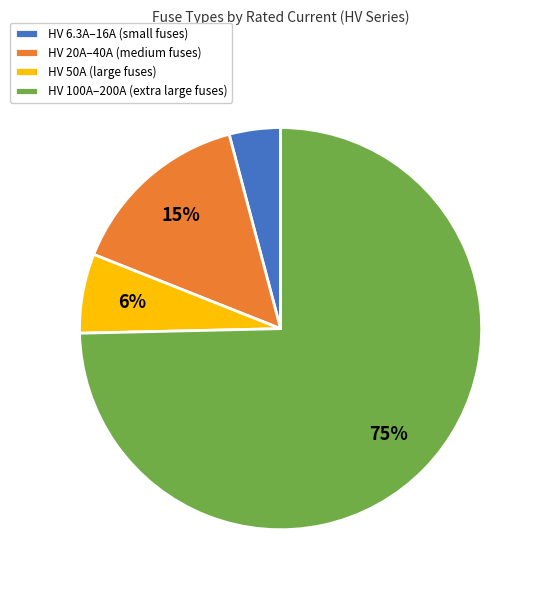

Approximately how many times larger is the value at HV 6.3A–16A (small fuses) compared to HV 20A–40A (medium fuses)?

0.3